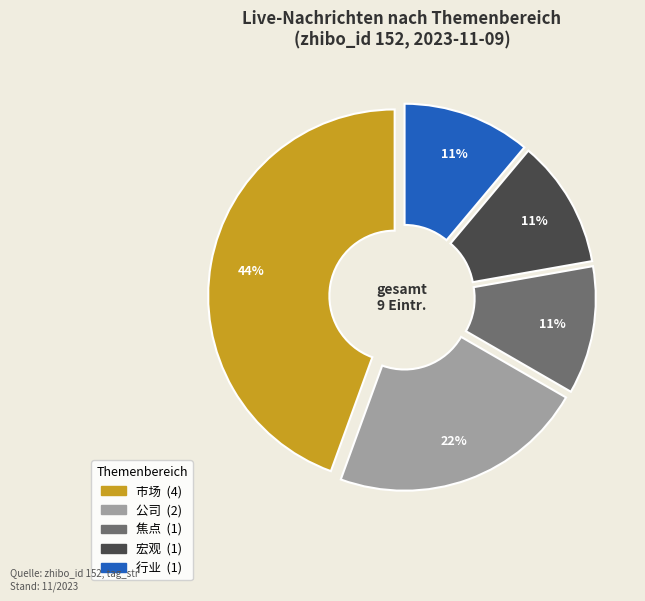

Is there a majority slice in this chart?

No